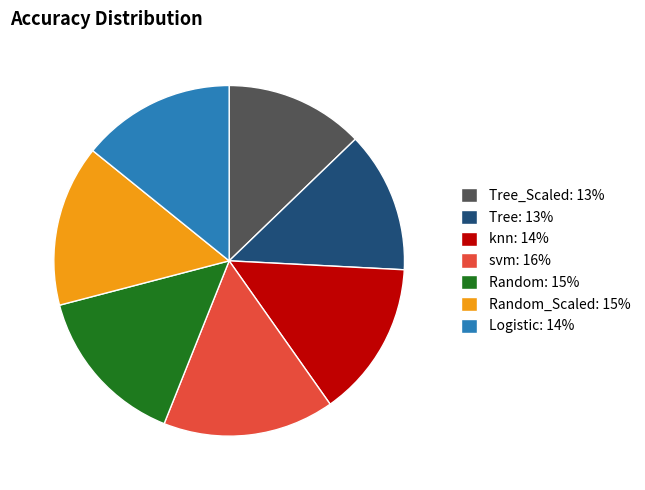

Between Tree: 13% and svm: 16%, which is larger?

svm: 16%